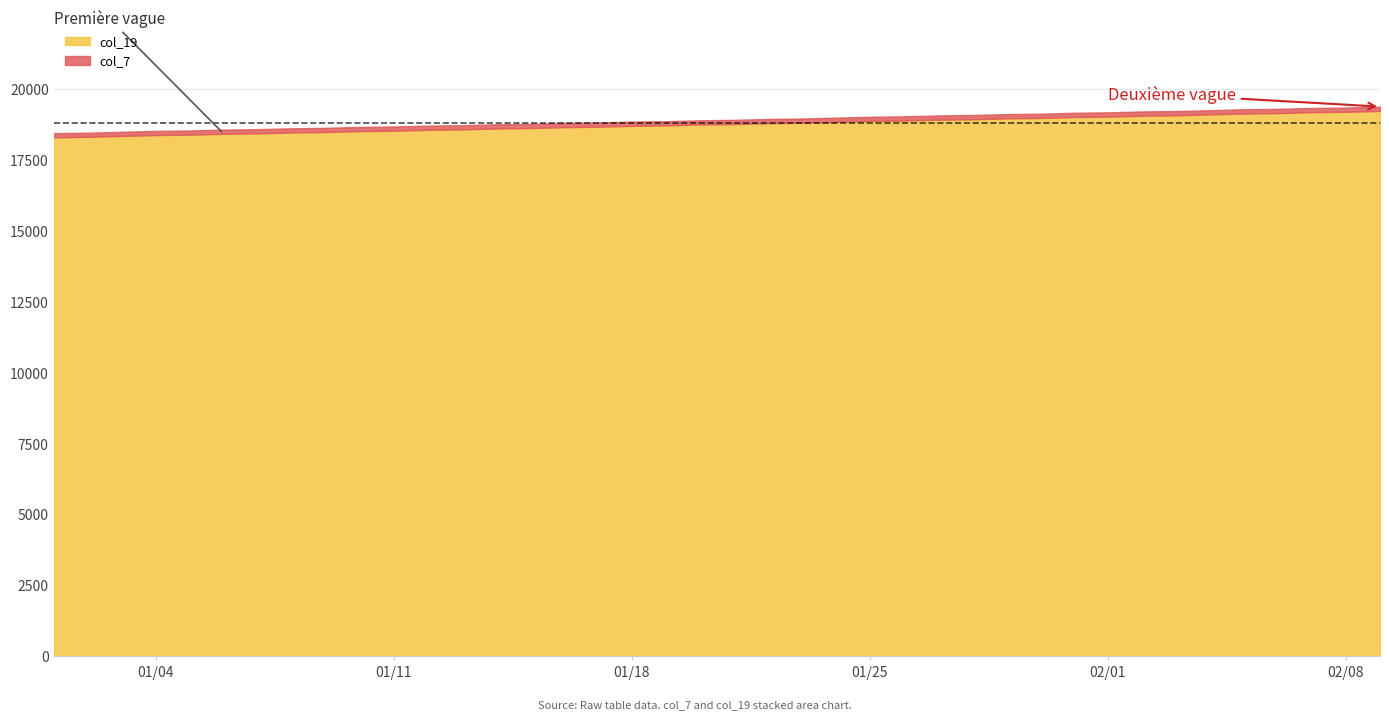

What is the spread (max minus min) of values at 2?

147